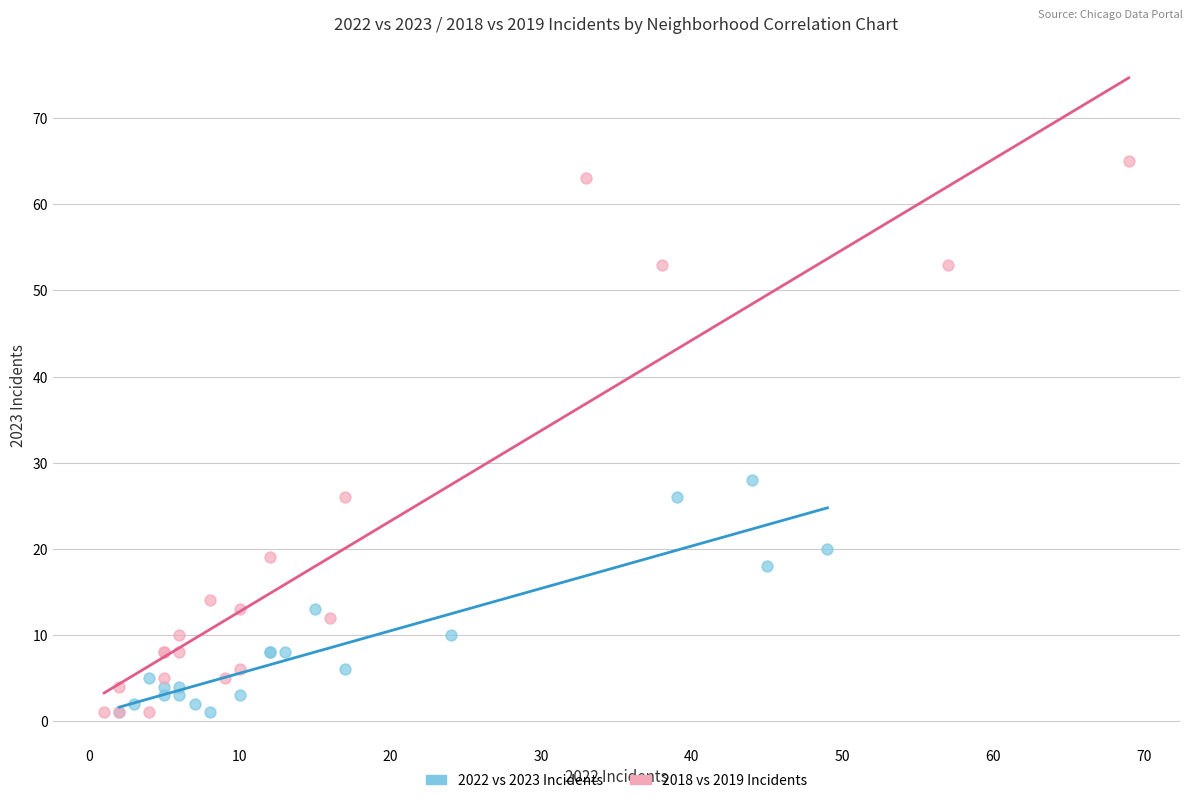

What are all the series names shown in the legend?

2022 vs 2023 Incidents, 2018 vs 2019 Incidents